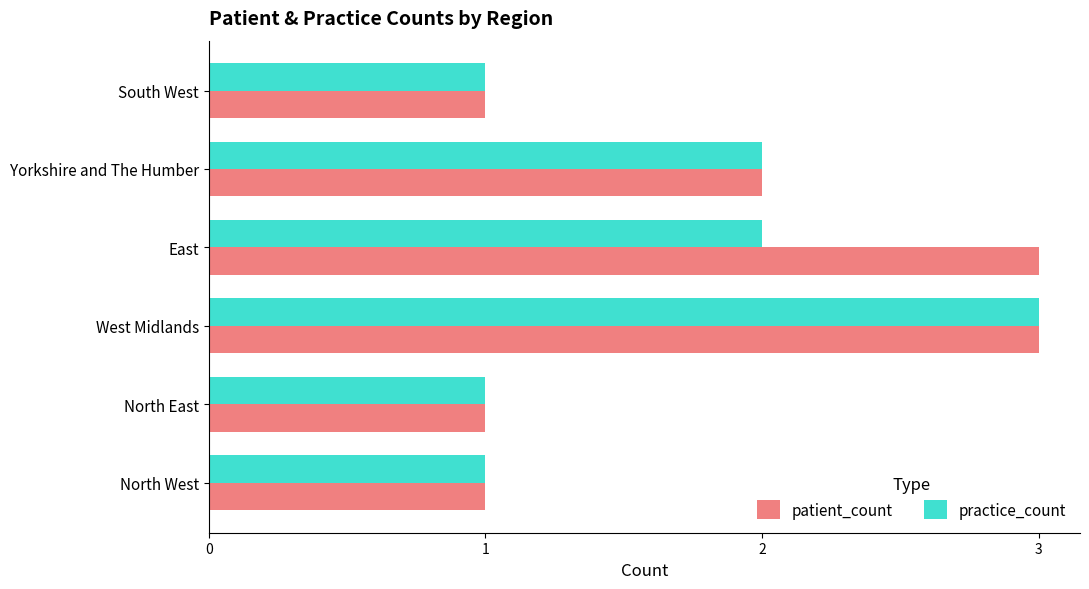

Read the patient_count value at East.

3